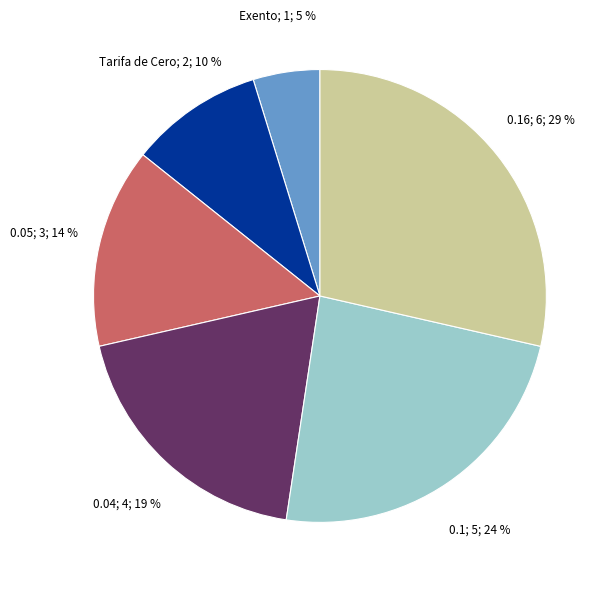

To the nearest percent, what is the difference between the largest and smallest slice percentages?

24%